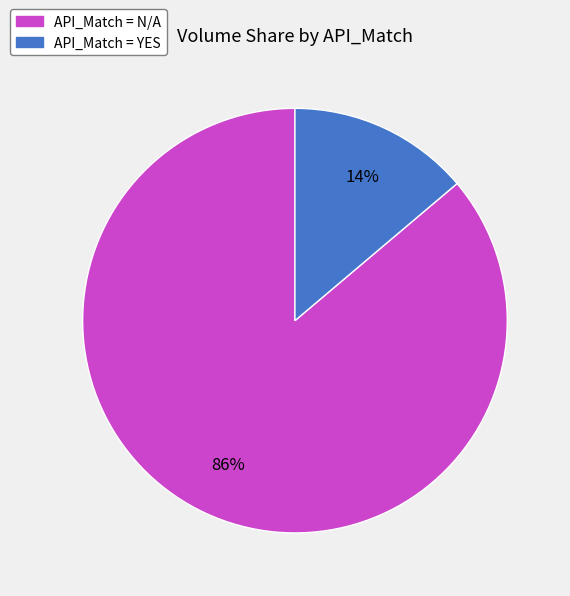

Does any single category account for the majority?

Yes